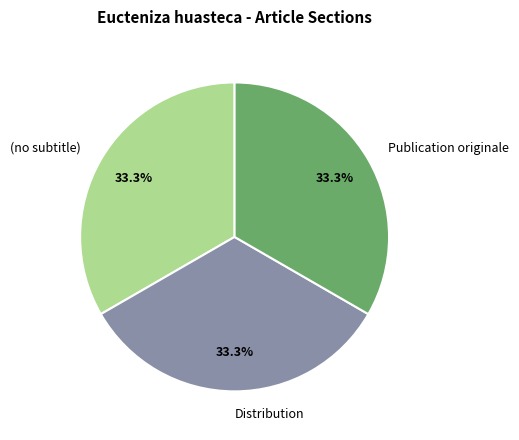

To the nearest percent, what is the average slice percentage?

33%